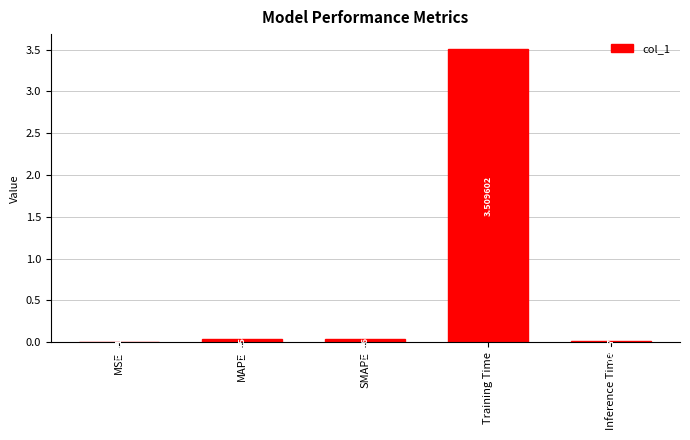

Which label corresponds to the largest value in the chart?

Training Time